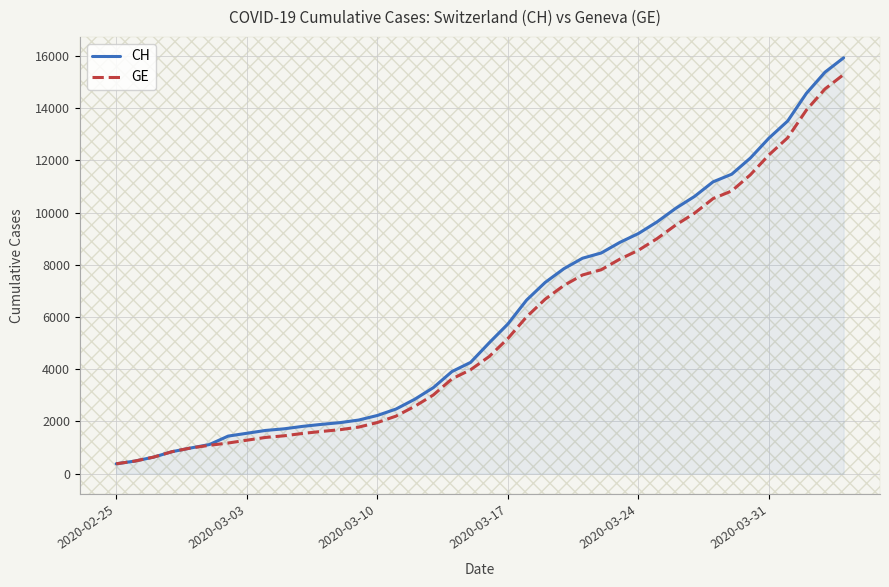

What is the smallest value displayed?

375